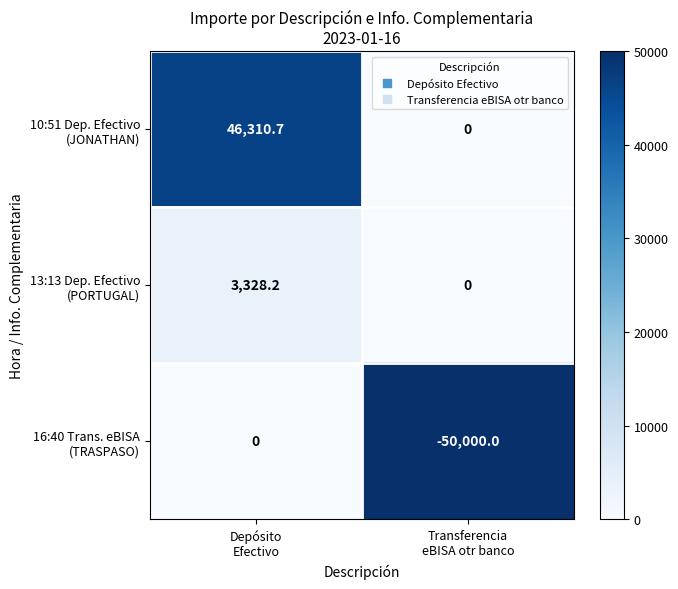

What is the smallest value displayed?

-50000.0